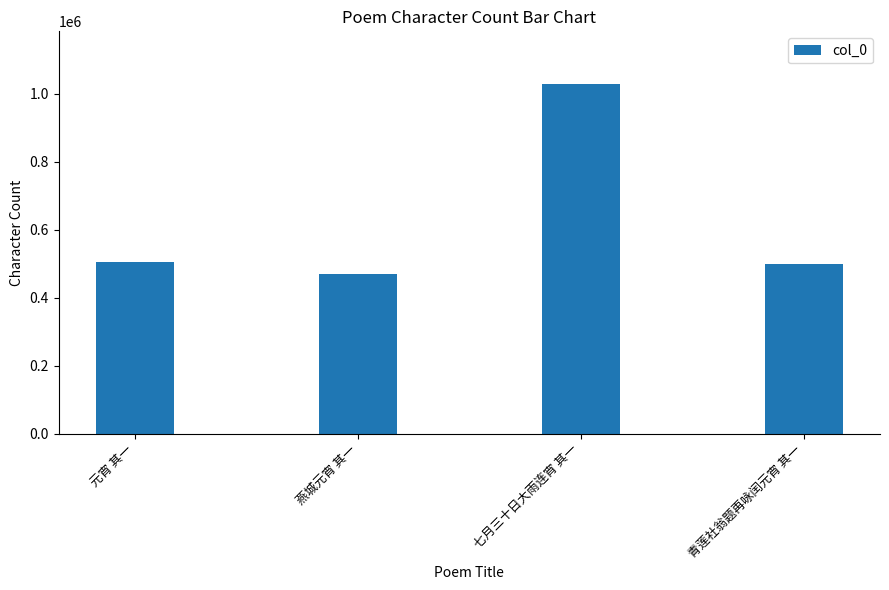

Count the number of data series in this chart.

1